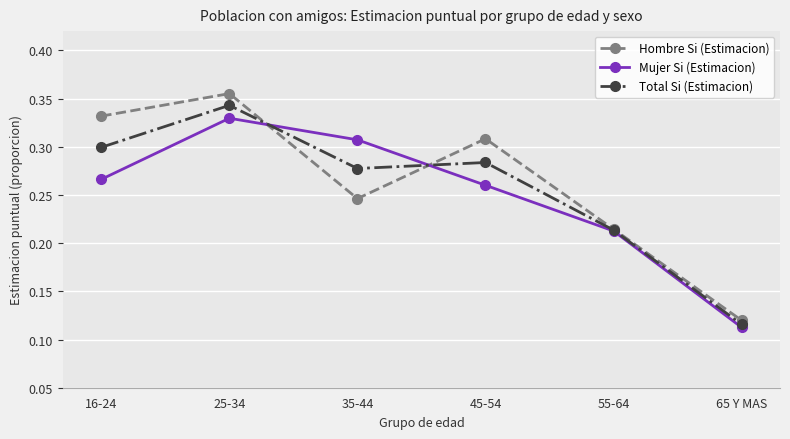

What is the total value across all series at 25-34?

1.0